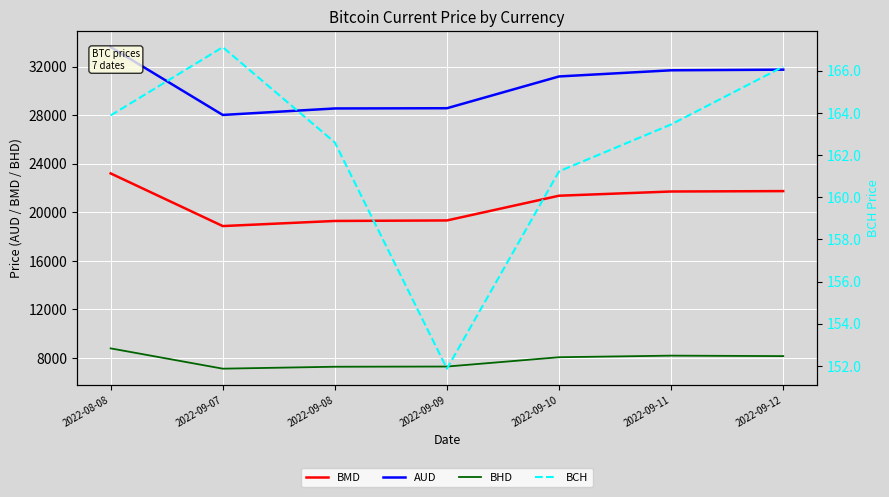

Rank the categories by BMD value from lowest to highest.

2022-09-07, 2022-09-08, 2022-09-09, 2022-09-10, 2022-09-11, 2022-09-12, 2022-08-08